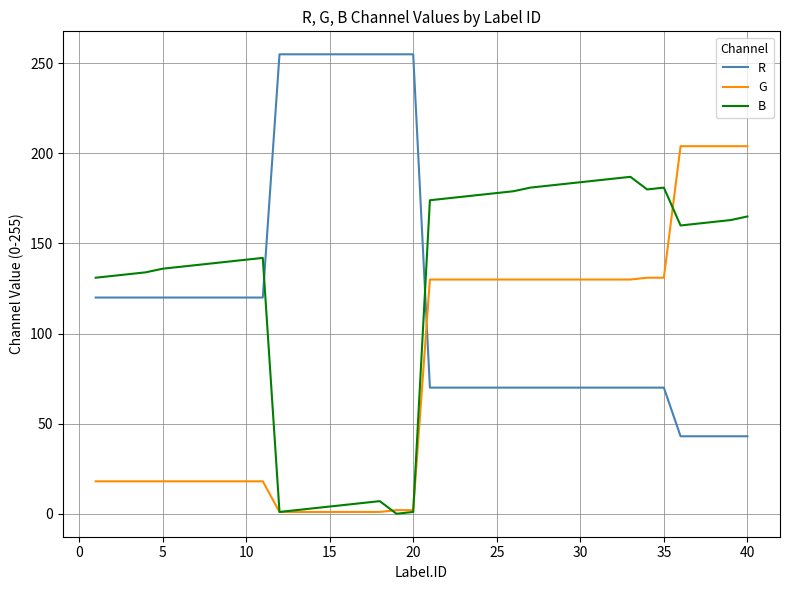

What is the highest value of the G series?

204